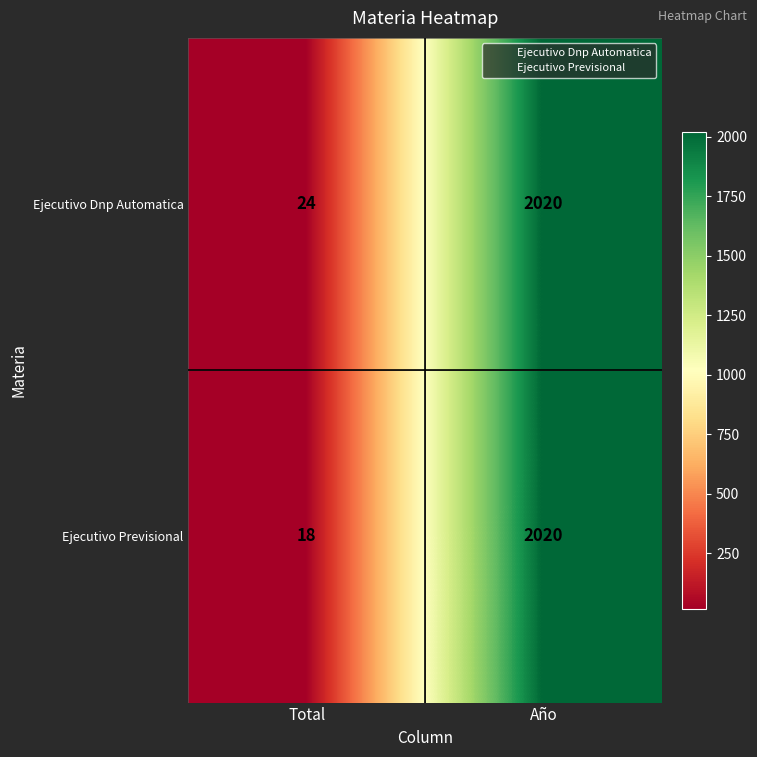

What is the difference between the maximum and minimum values in the Ejecutivo Dnp Automatica series?

1996